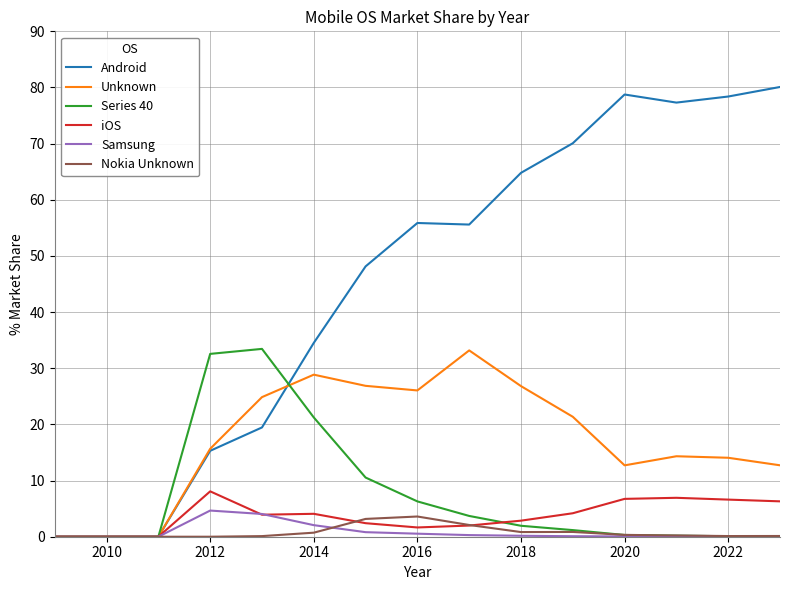

Which series has the largest range (max minus min)?

Android